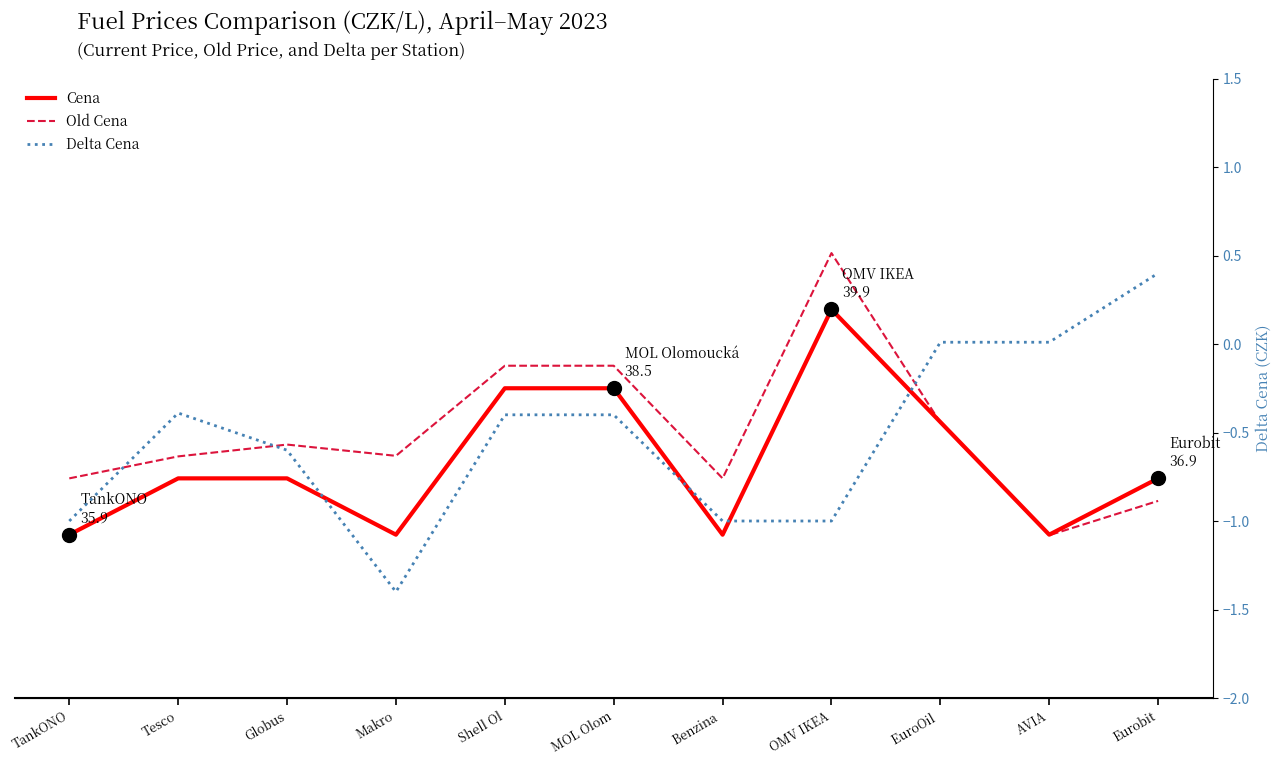

What is the sum of all Old Cena values?

414.9